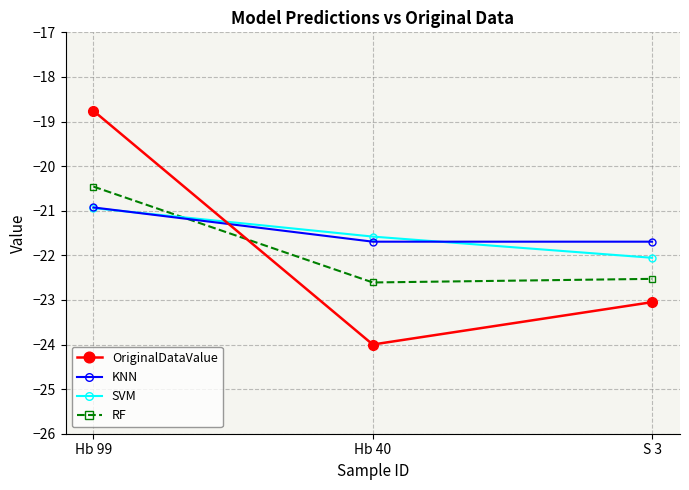

Is it true that RF equals -20.5 at Hb 99?

True